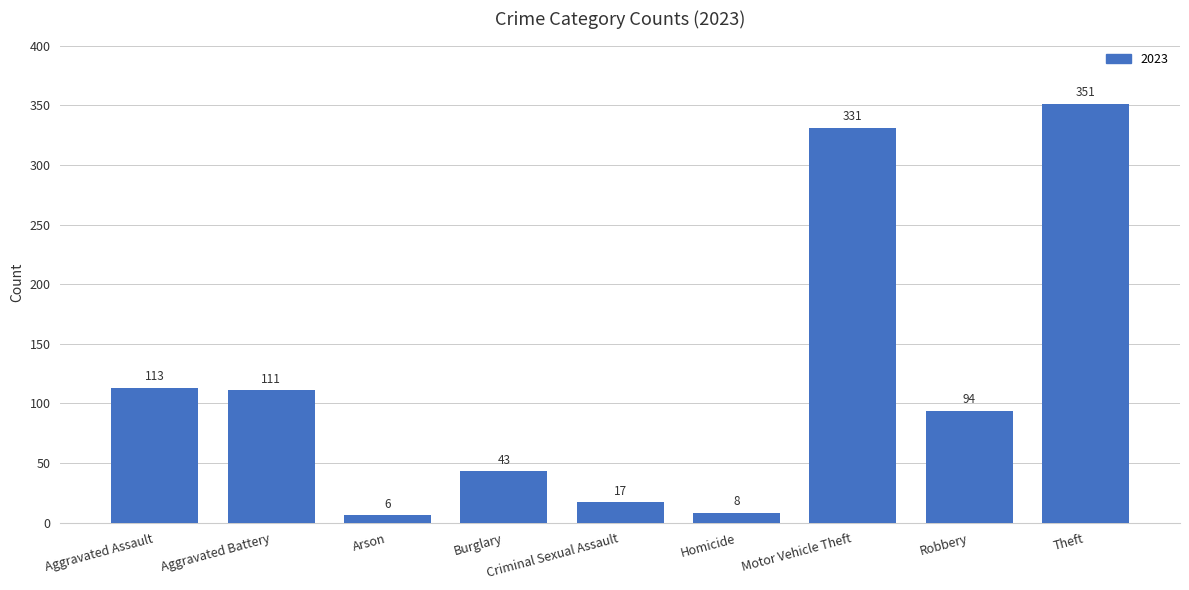

What is the ratio of the value at Theft to the value at Homicide?

43.9